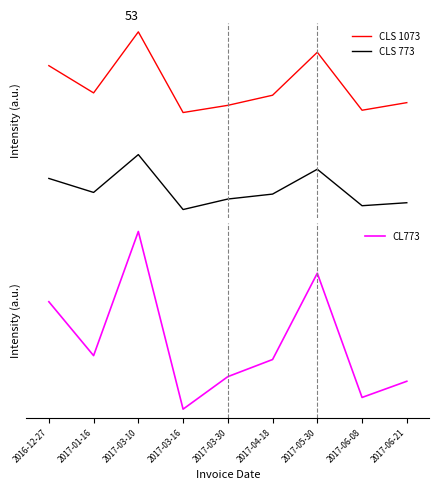

What is the highest value of the CL773 series?

84.9